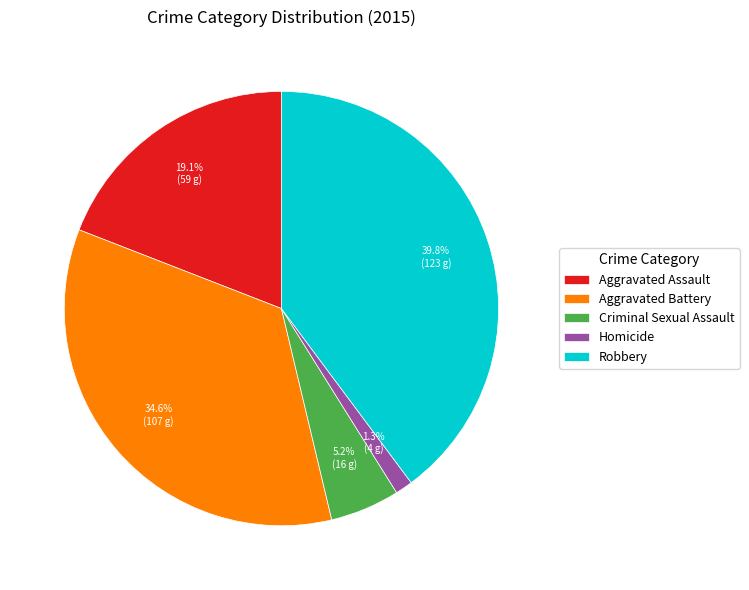

What percentage do Aggravated Battery and Homicide together represent?

35.9%